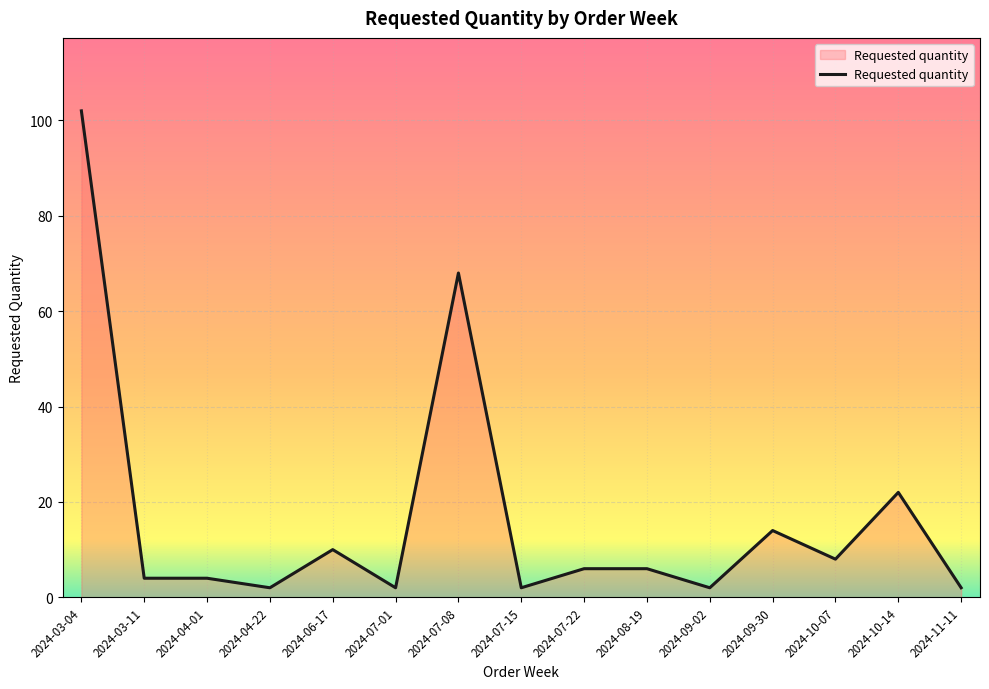

What is the sum of all values?

254